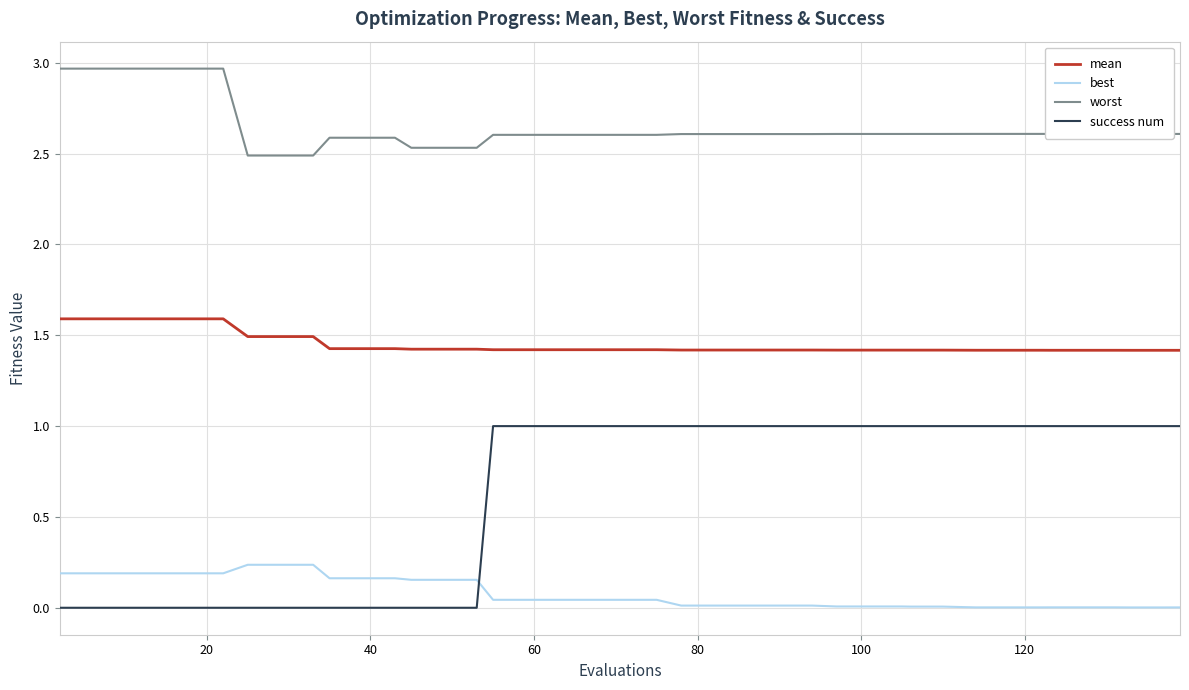

How many success num values are between 0 and 1?

40